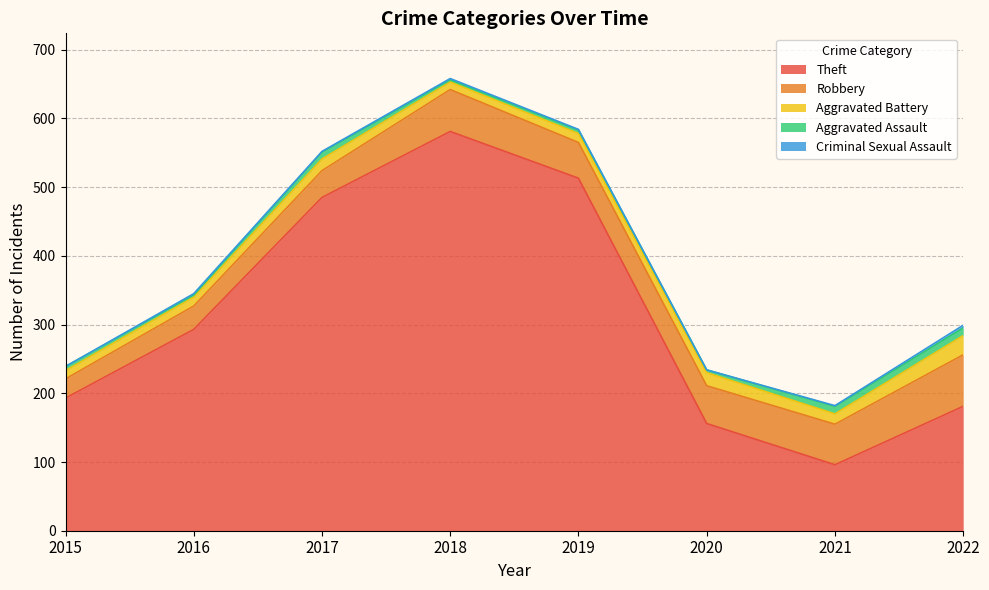

True or false: Aggravated Battery has more than 0 interior local peaks.

True